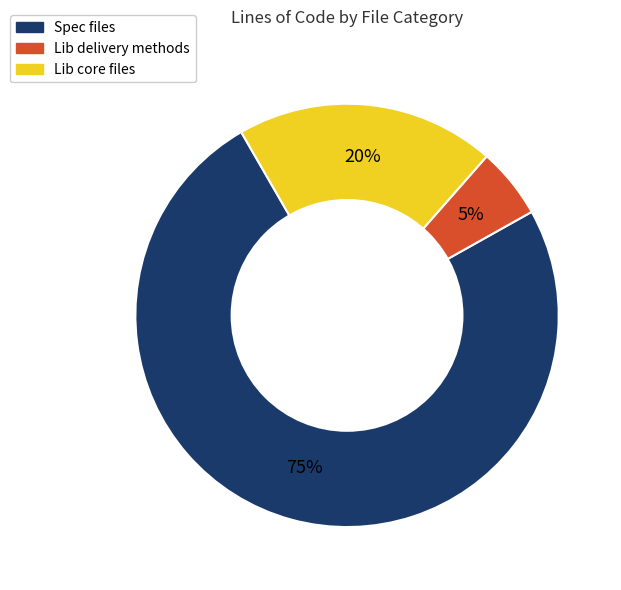

To the nearest percent, what is the average slice percentage?

33%